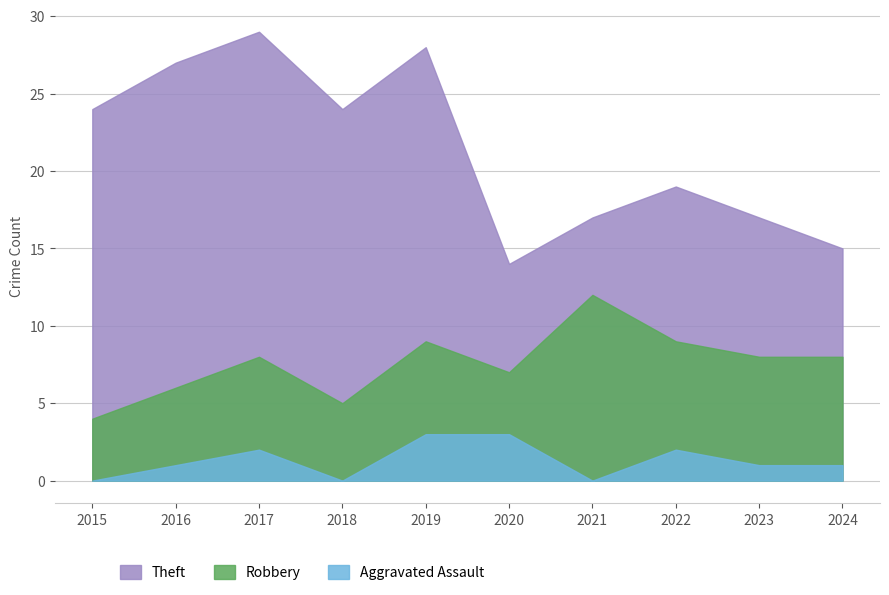

At which category does Aggravated Assault reach its first local peak?

2017